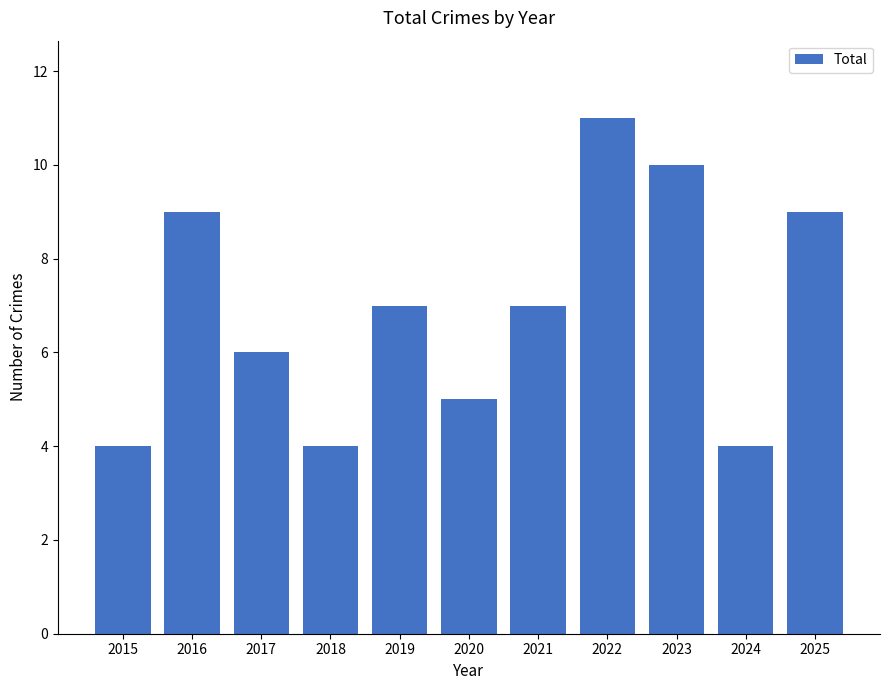

Which category has the highest value across all series?

2022